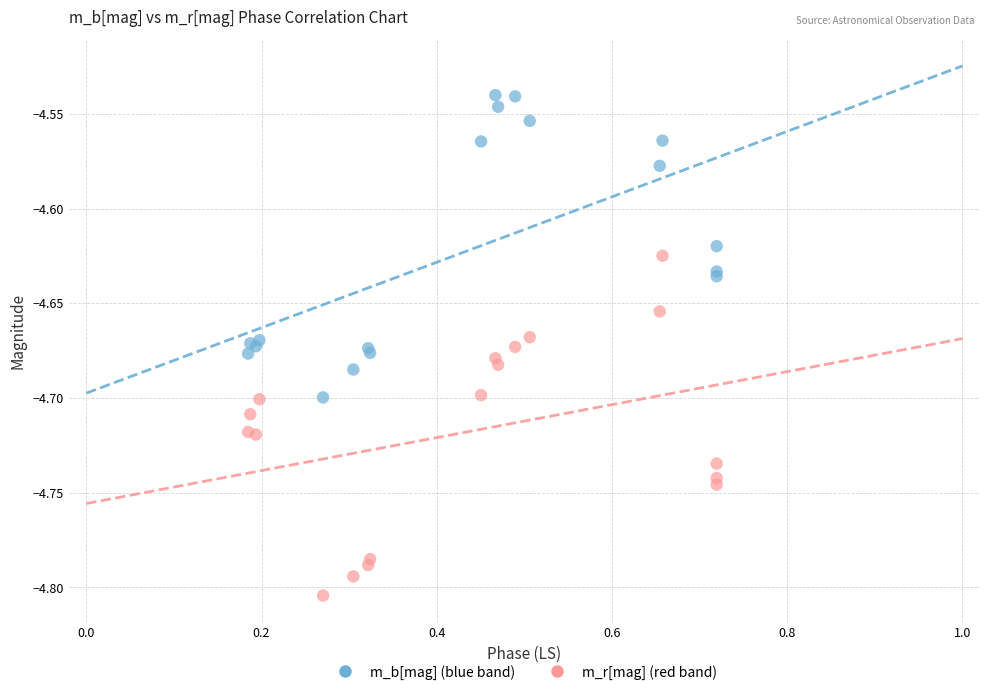

What are all the series names shown in the legend?

m_b[mag] (blue band), m_r[mag] (red band)